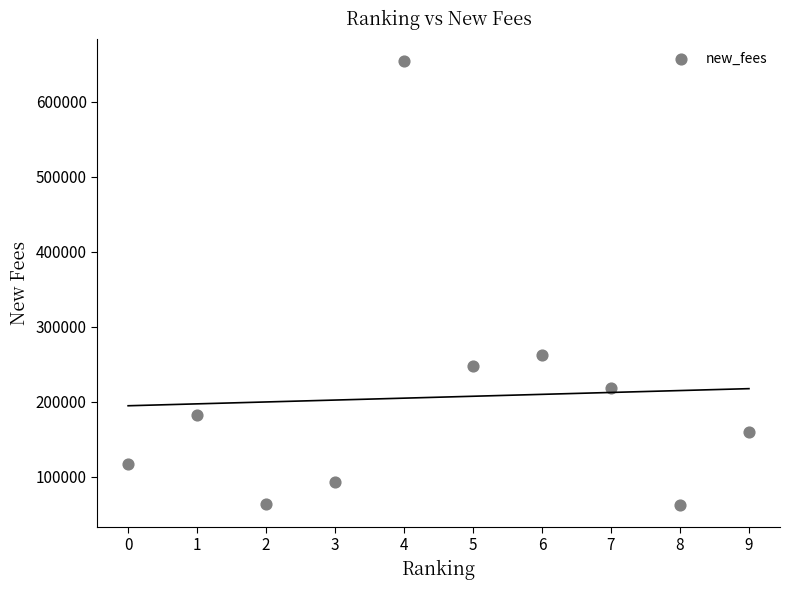

What is the range of Y values (max minus min)?

591743